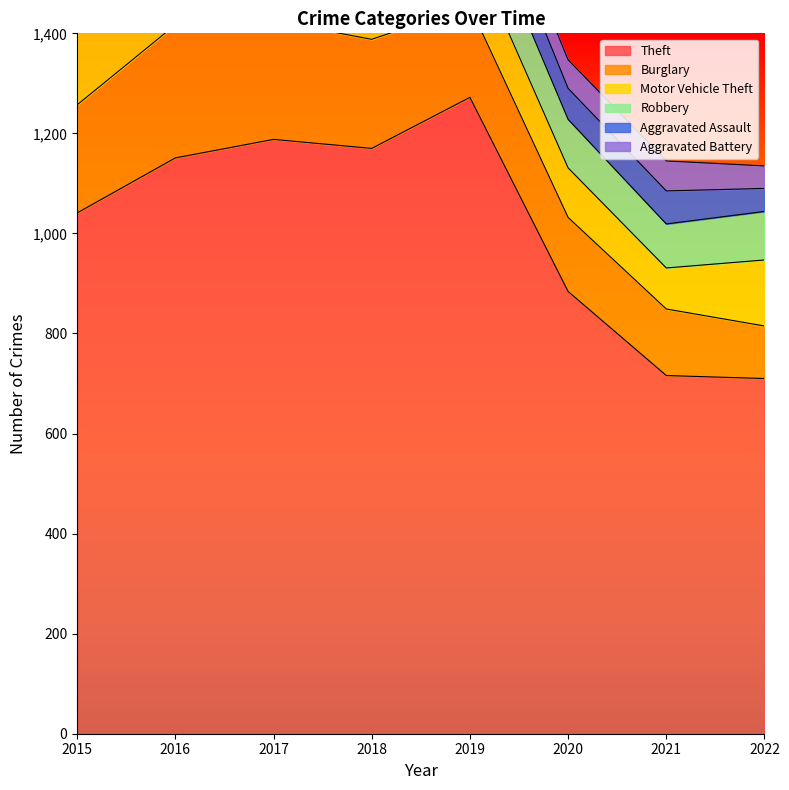

Which series has the widest spread of values?

Theft